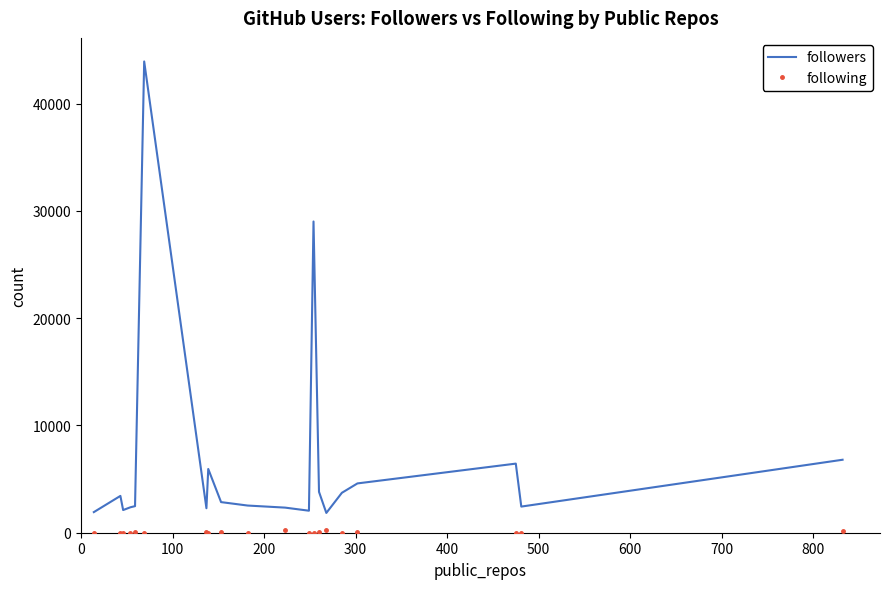

What is the difference between the second highest and minimum values in the followers series?

27171